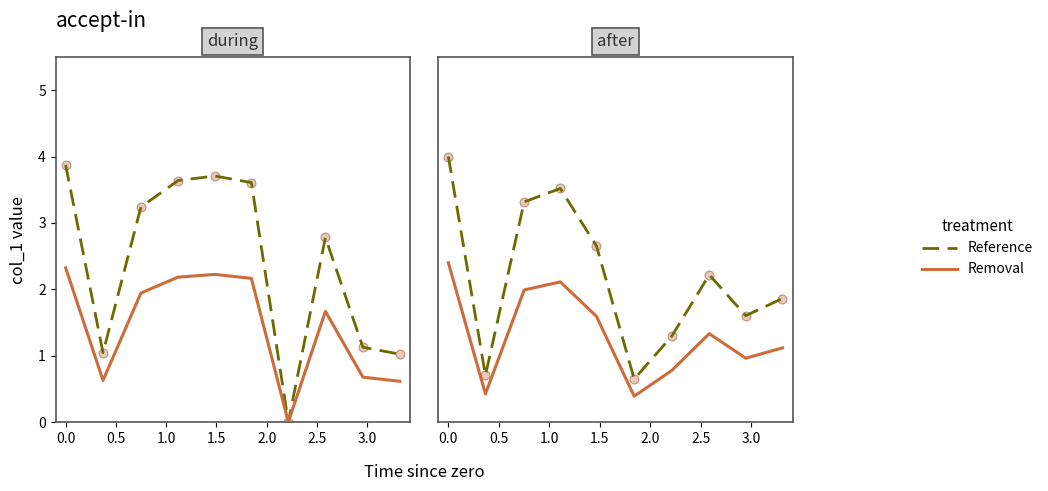

What are all the series names shown in the legend?

Reference, Removal